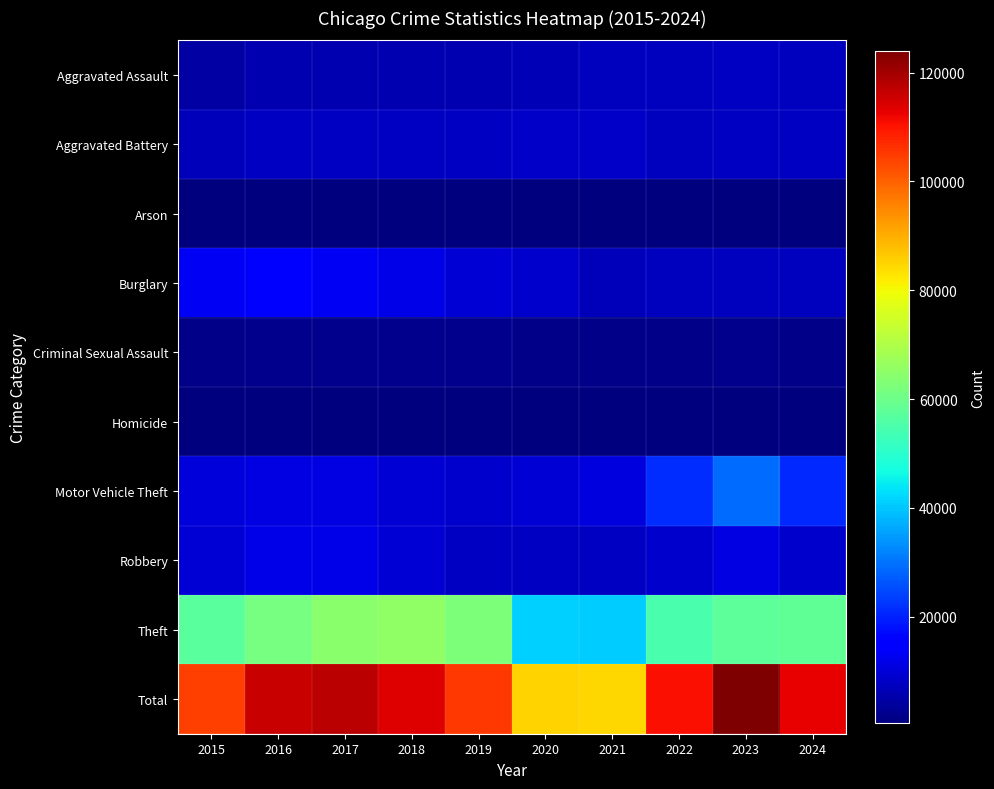

What is the total value across all series at 2021?

169348